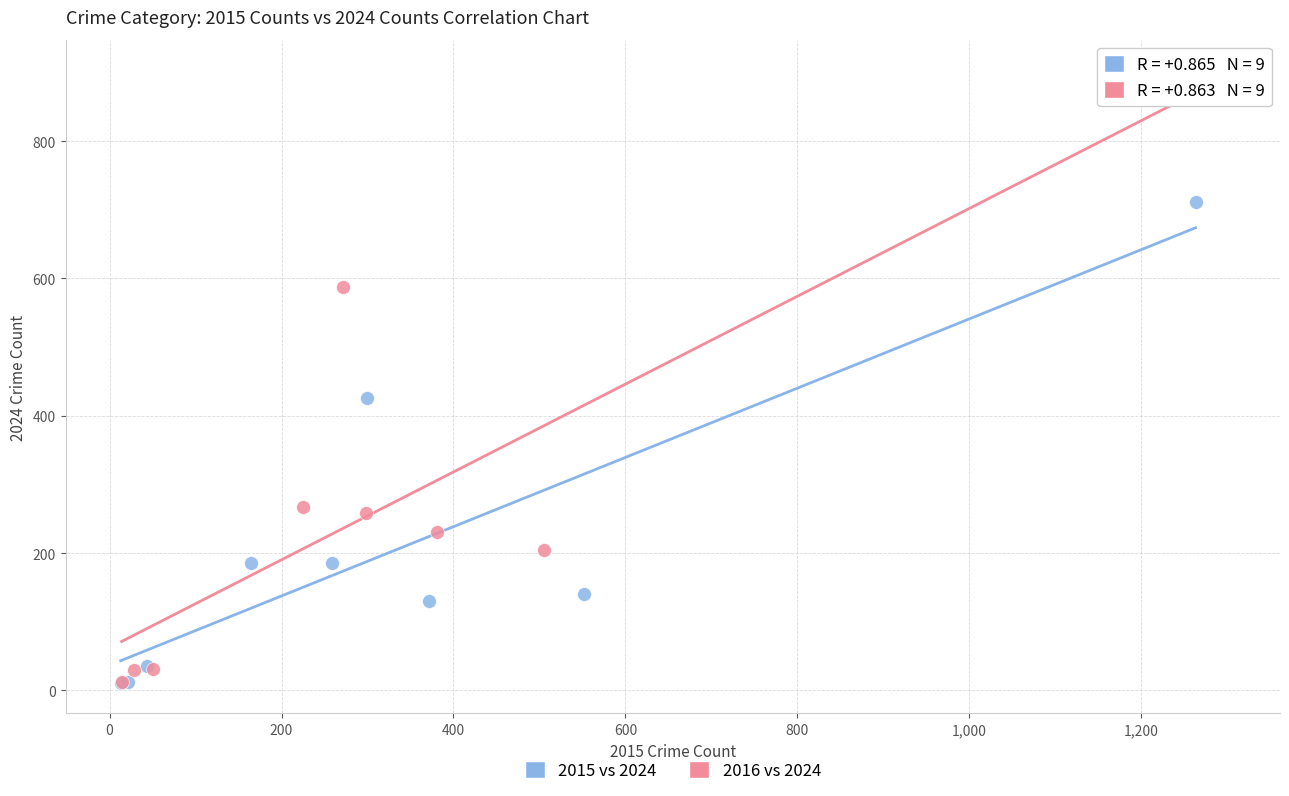

Which series has the largest Y range (max minus min)?

2016 vs 2024